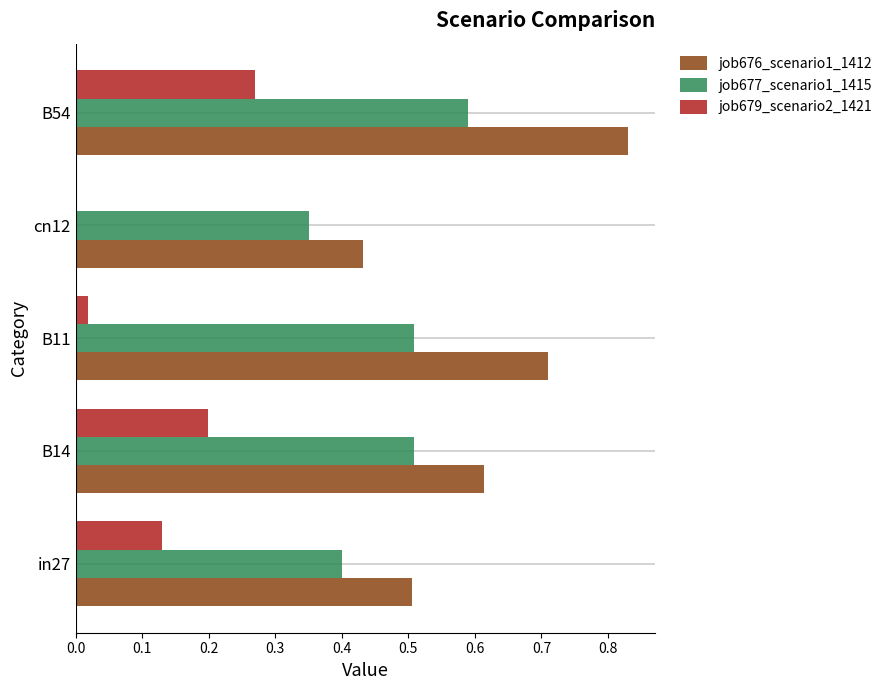

The job676_scenario1_1412 series shows 0.5 at B11. True or false?

False